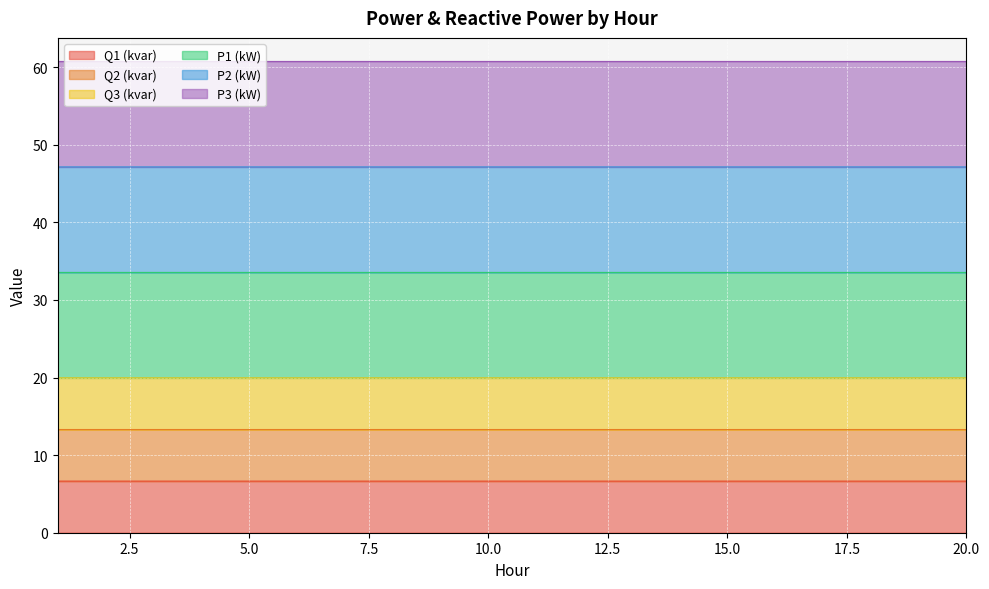

At which category is the sum across all series the highest?

2